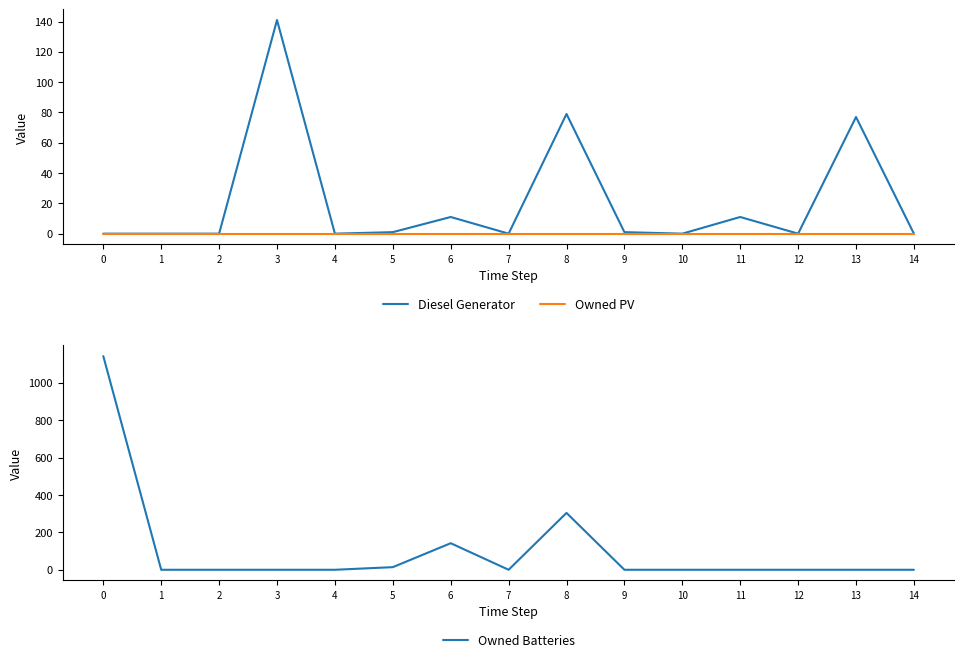

Rank the series at 9 from lowest to highest value.

Owned PV, Owned Batteries, Diesel Generator